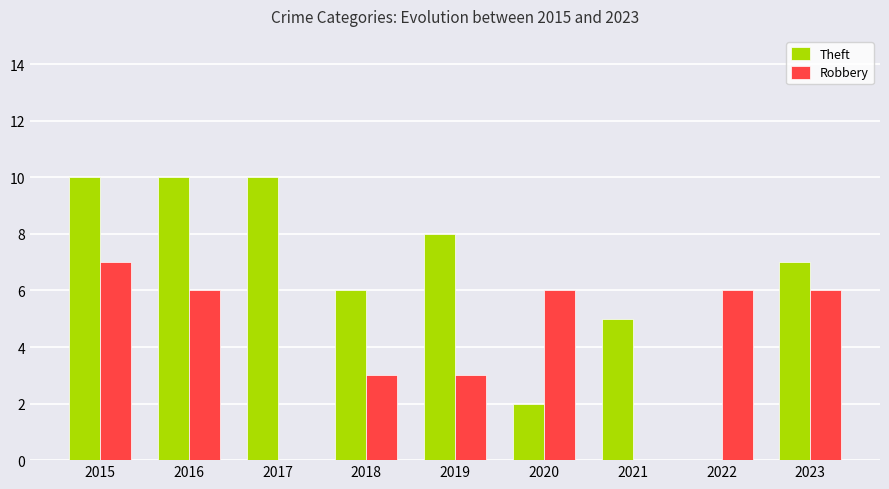

How many distinct data groups are displayed?

2